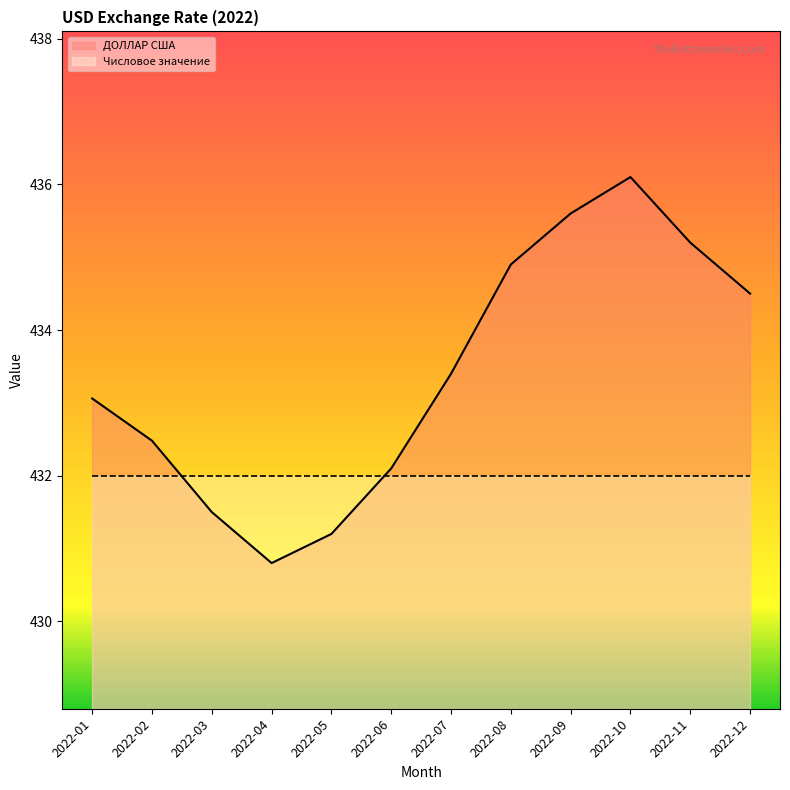

Where is the data nearest to the value 433?

2022-01